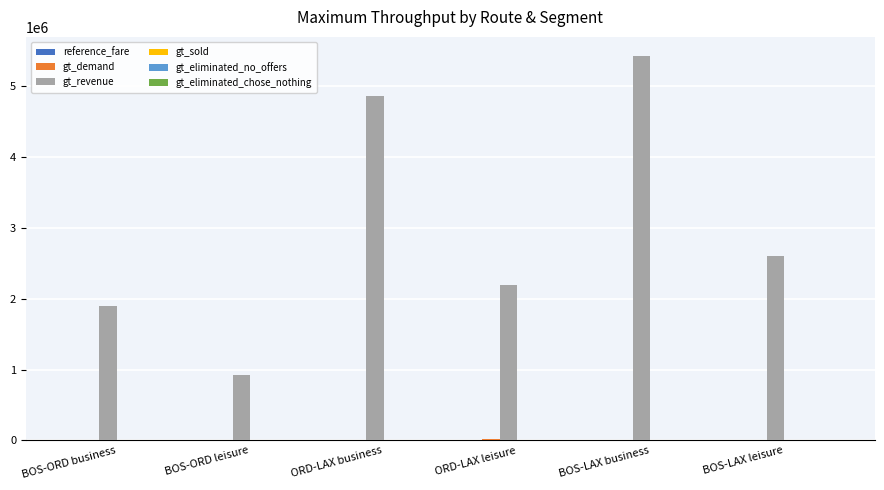

At which label is gt_revenue closest to 3173337?

BOS-LAX leisure